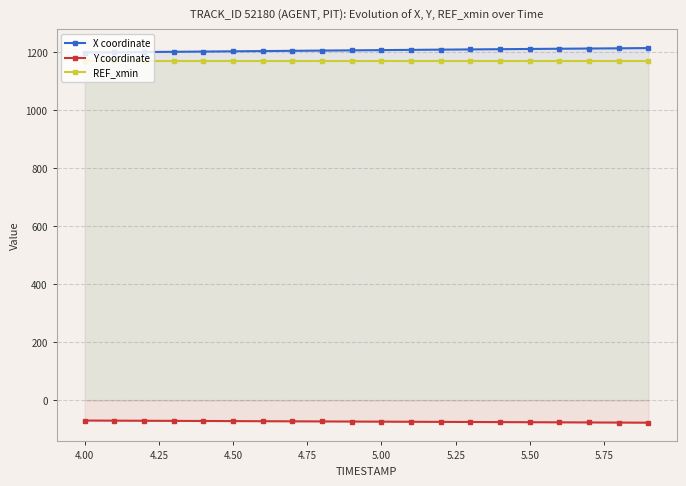

List the series in order of their peak value, lowest first.

Y coordinate, REF_xmin, X coordinate